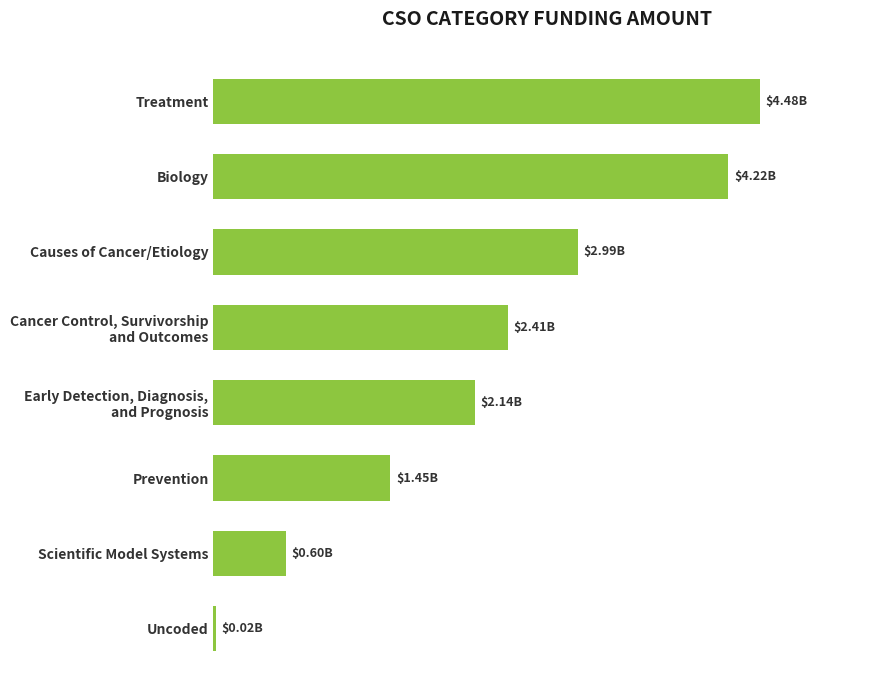

Rank the categories by value from lowest to highest.

Uncoded, Scientific Model Systems, Prevention, Early Detection, Diagnosis,
and Prognosis, Cancer Control, Survivorship
and Outcomes, Causes of Cancer/Etiology, Biology, Treatment